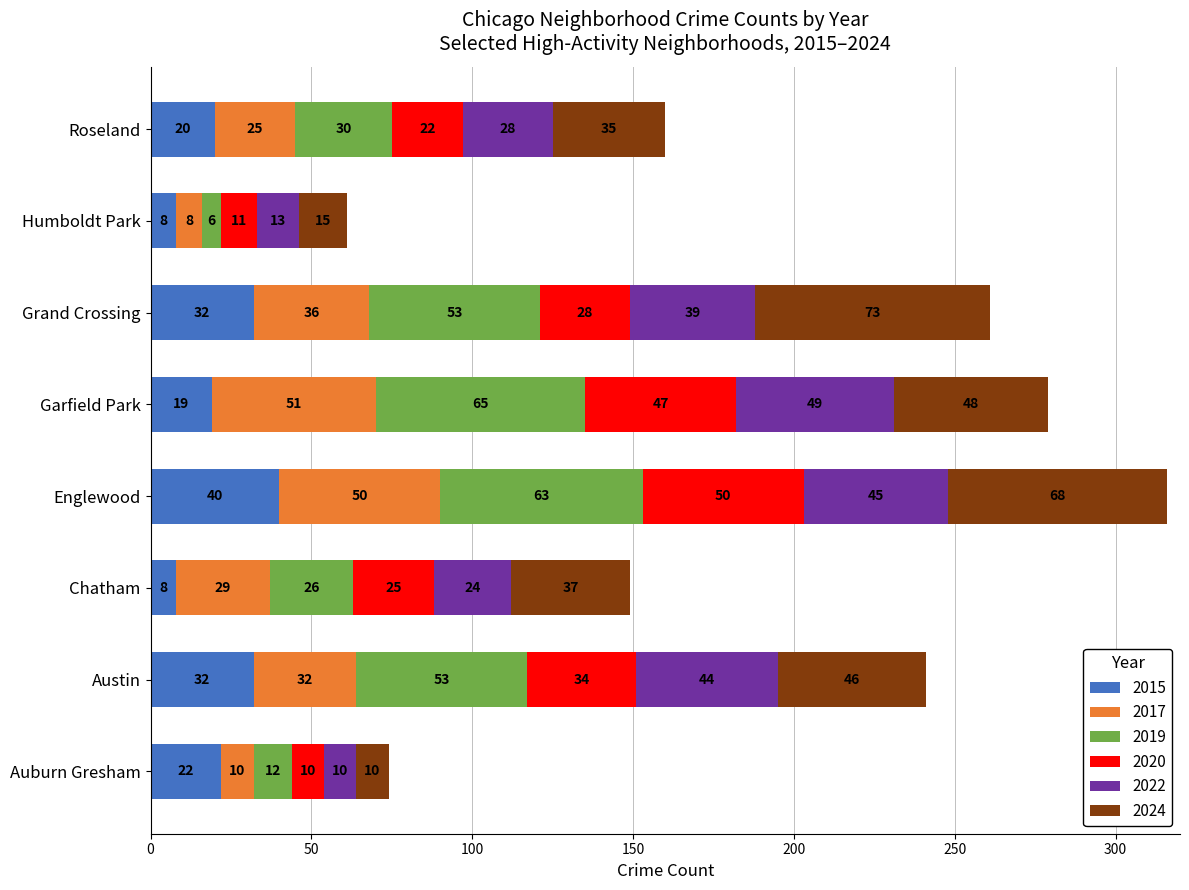

At which category is the sum across all series the highest?

Englewood